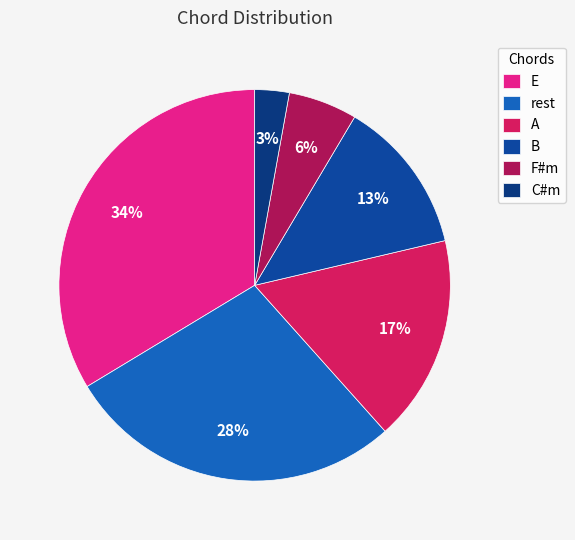

To the nearest percent, what is the combined percentage of A and F#m?

23%